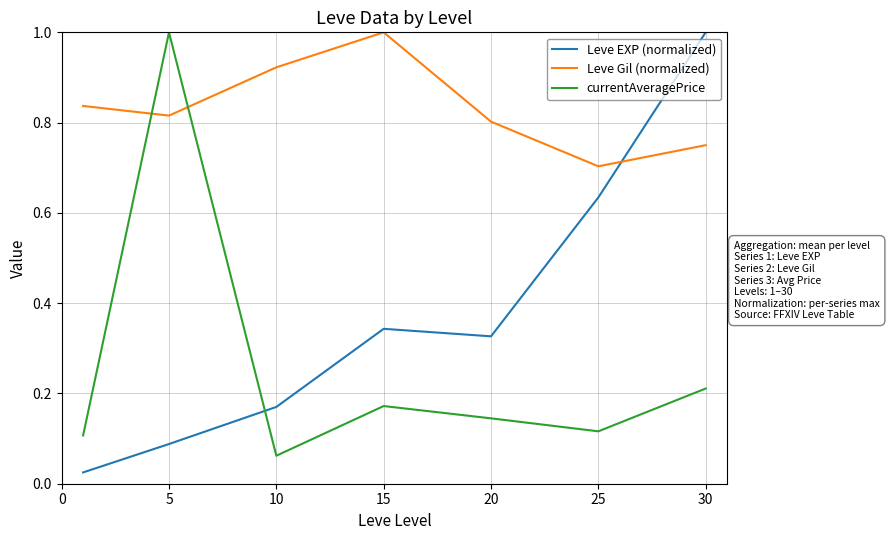

True or false: Leve EXP (normalized) and Leve Gil (normalized) cross at least once.

True